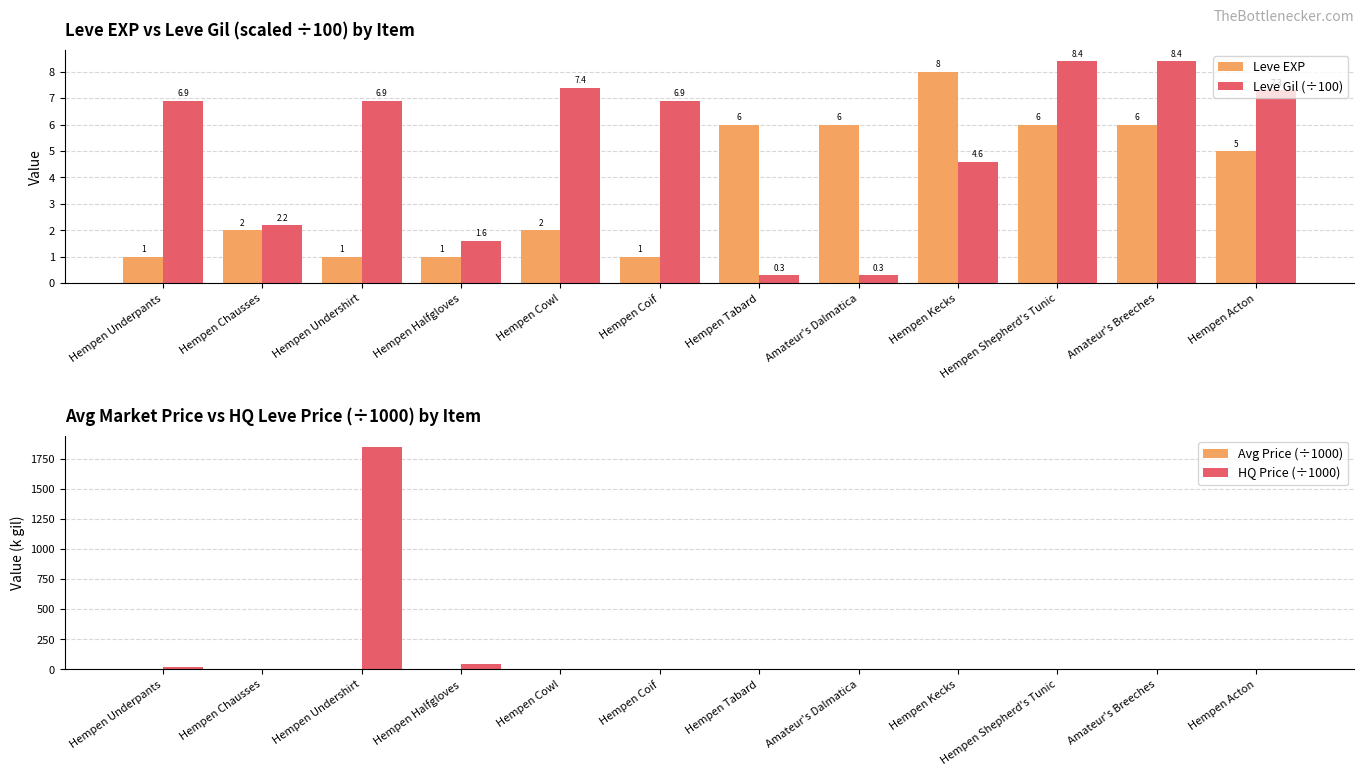

What is the label of the 10th bar from the left?

Hempen Shepherd's Tunic